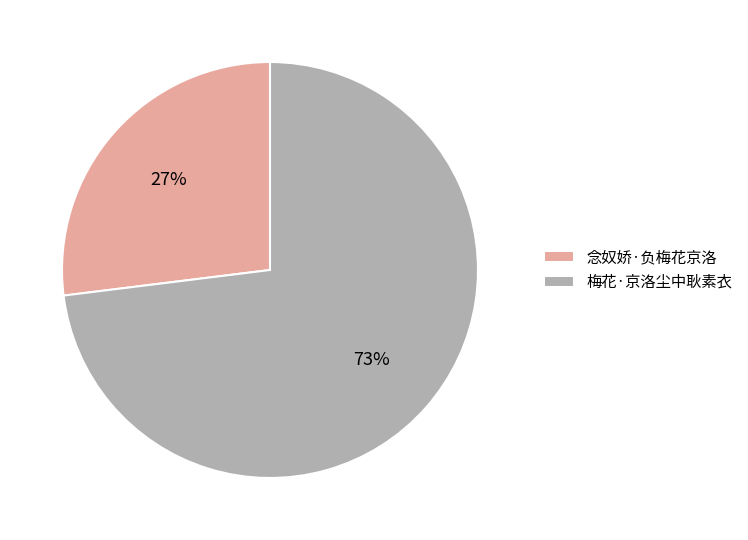

Which has a higher value, 念奴娇·负梅花京洛 or 梅花·京洛尘中耿素衣?

梅花·京洛尘中耿素衣